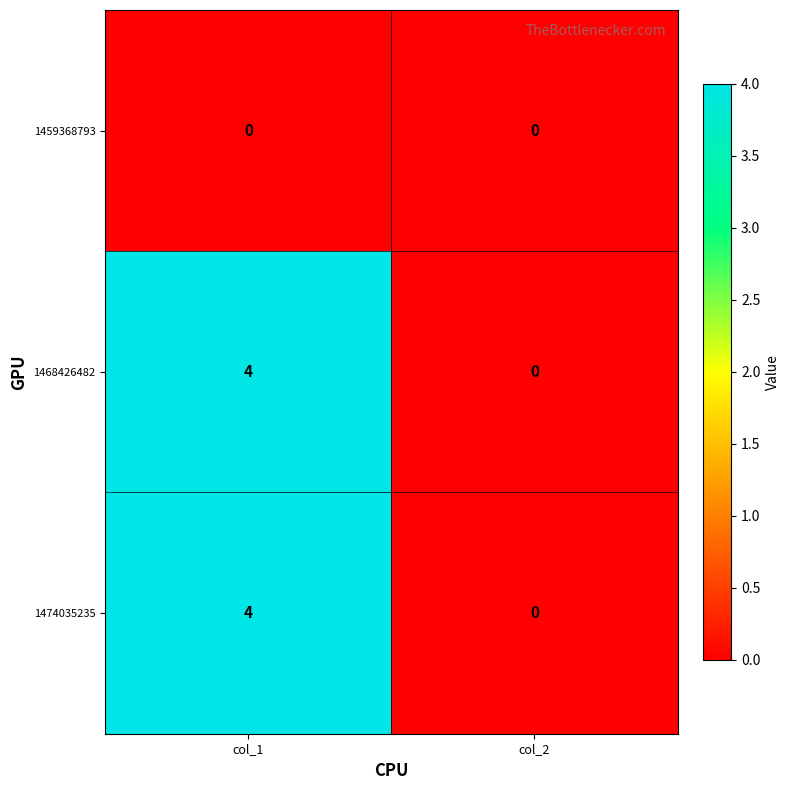

The 1474035235 series shows 4 at col_1. True or false?

True